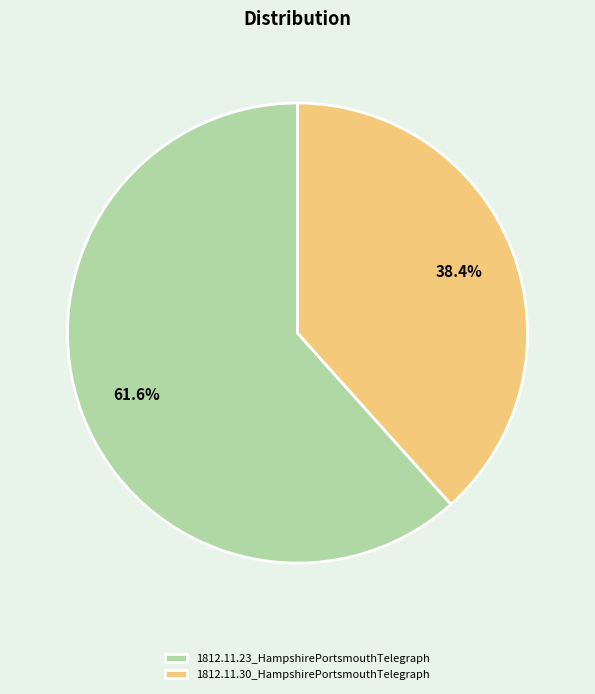

How much of the chart is everything except 1812.11.30_HampshirePortsmouthTelegraph?

61.6%